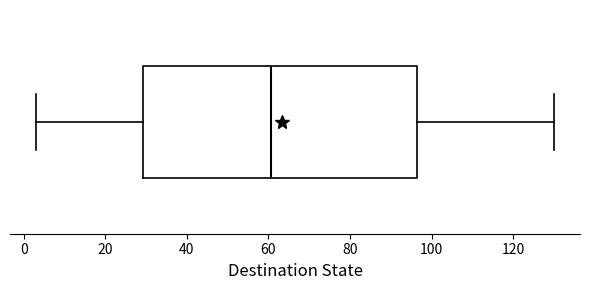

Where is the left edge of the box on the x-axis? The values are not printed on the chart, so give them approximately, as read against the axis.

30